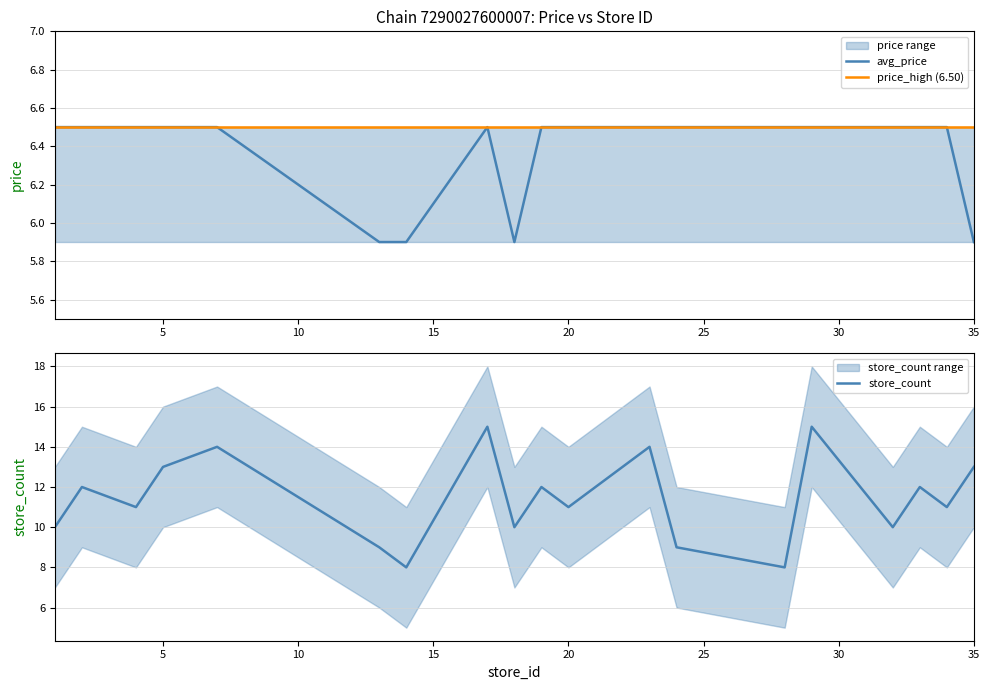

What is the maximum value for store_count?

15